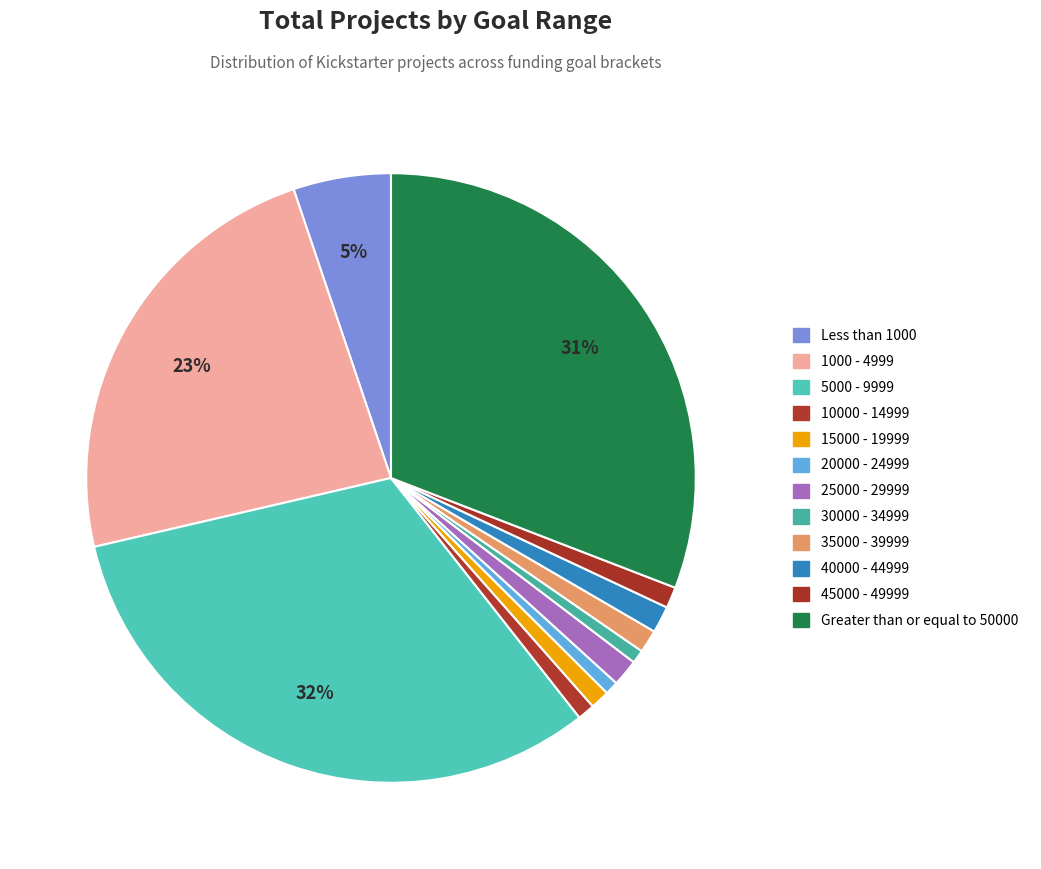

Is it true that 25000 - 29999 is 1% of the pie?

True